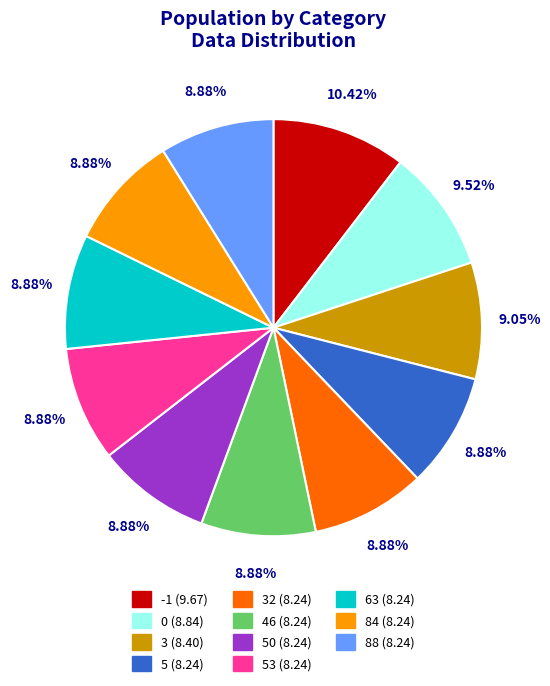

Is there a majority slice in this chart?

No